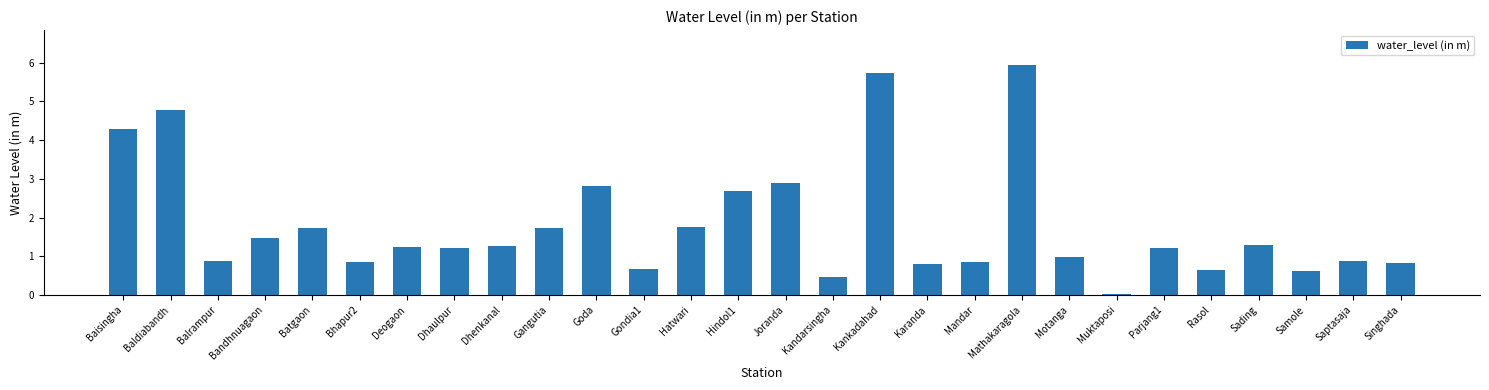

True or false: the data shows 1.6 at Dhaulpur.

False